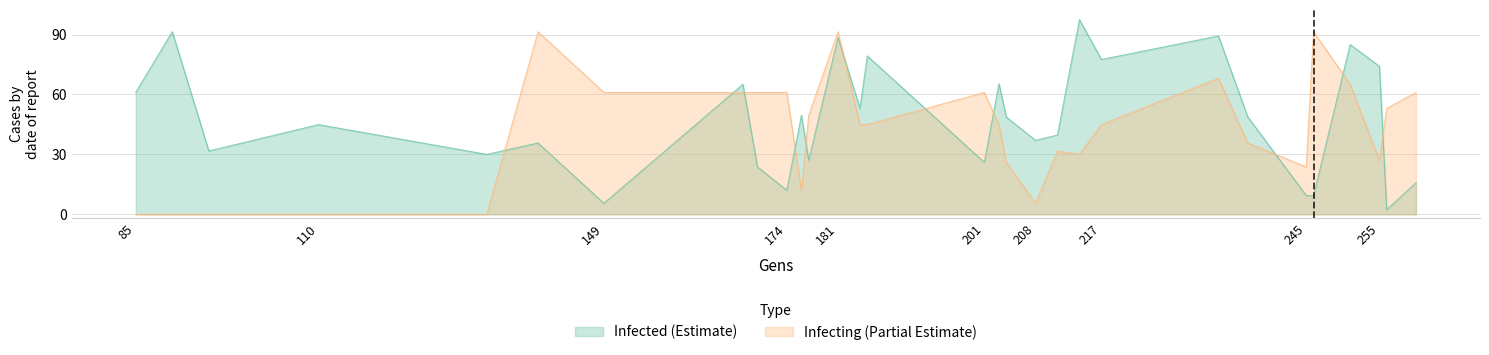

At how many categories does at least one series exceed 69?

10